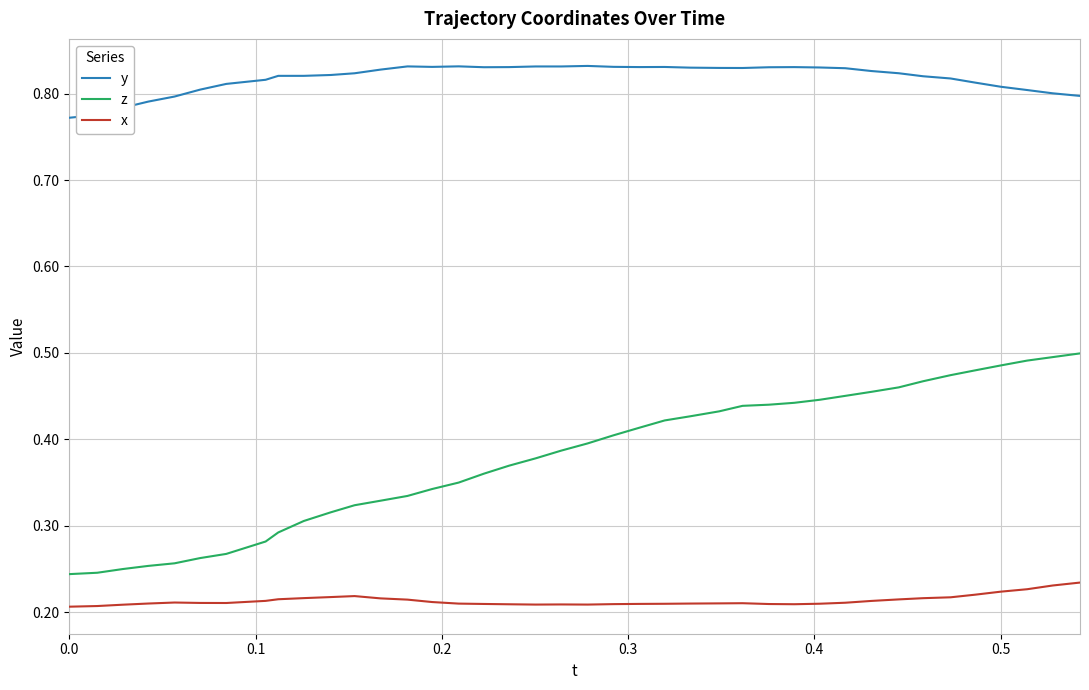

List the series in order of their overall mean, highest first.

y, z, x